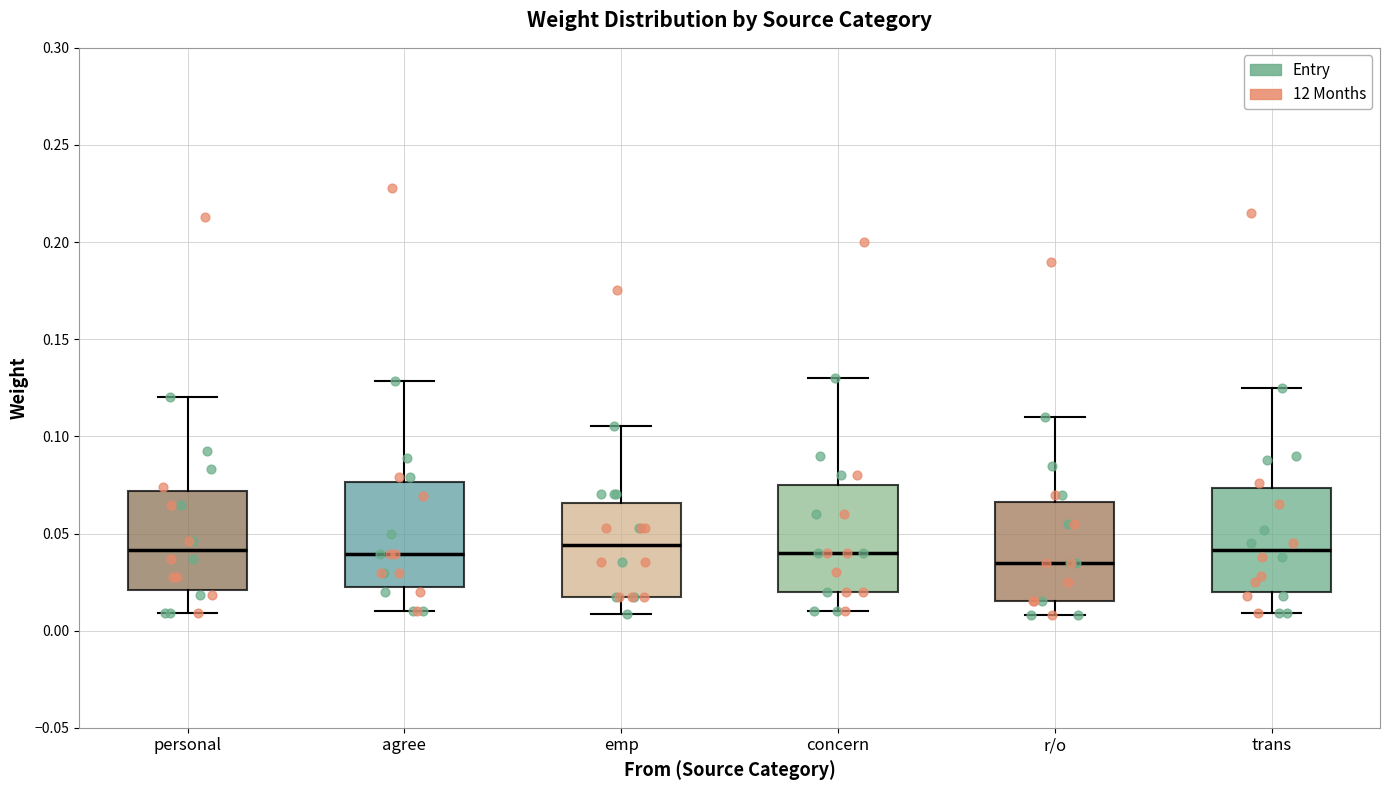

Reading left to right, read every box against the y-axis: the position of its median line, the range the box covers, and the ends of its whiskers. The values are not printed on the chart, so give them approximately, as read against the axis.

personal: median 0.040, box 0.020 to 0.070, whiskers 0.010 to 0.120
agree: median 0.040, box 0.020 to 0.075, whiskers 0.010 to 0.130
emp: median 0.045, box 0.020 to 0.065, whiskers 0.010 to 0.105
concern: median 0.040, box 0.020 to 0.075, whiskers 0.010 to 0.130
r/o: median 0.035, box 0.015 to 0.065, whiskers 0.010 to 0.110
trans: median 0.040, box 0.020 to 0.075, whiskers 0.010 to 0.125